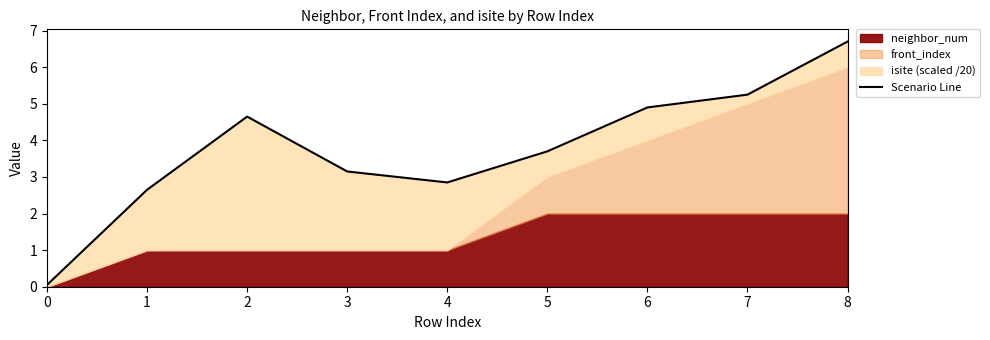

Which has a higher value, 5 or 1?

5